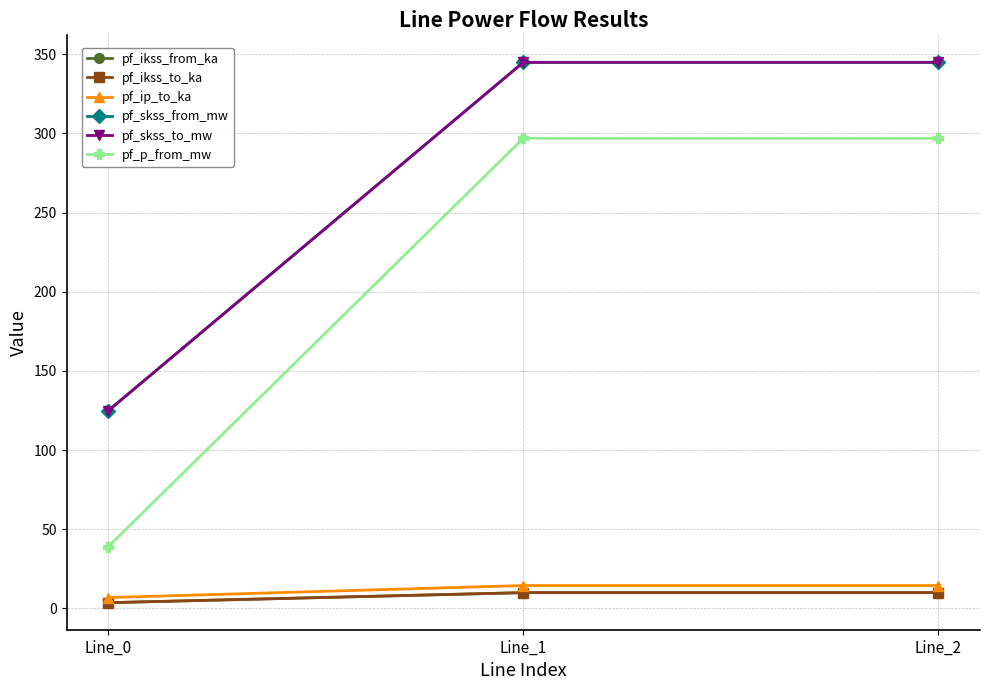

Where does the pf_ikss_to_ka series first go above 9?

Line_1